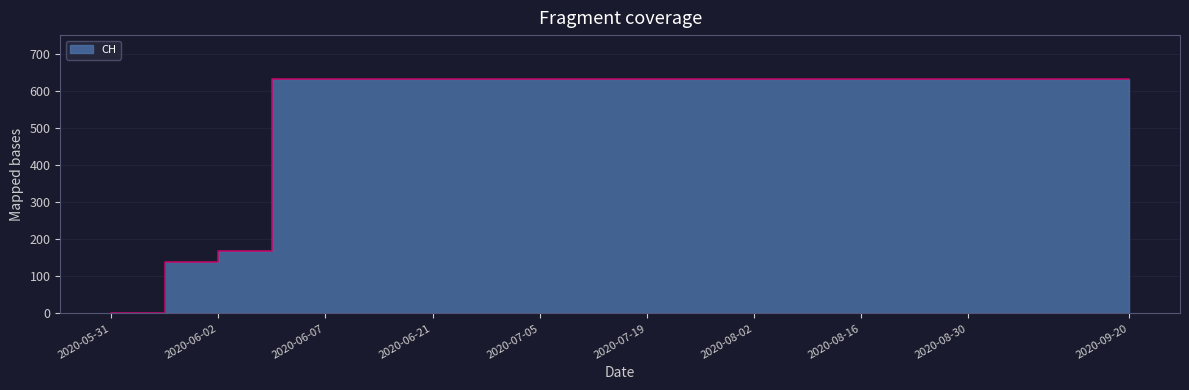

What is the change in value from 2020-05-31 to 2020-09-13?

+631